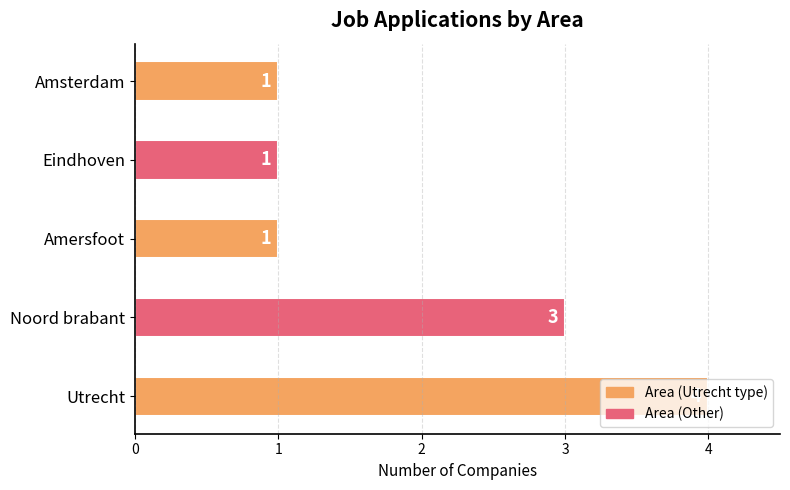

What is the sum of all values?

10